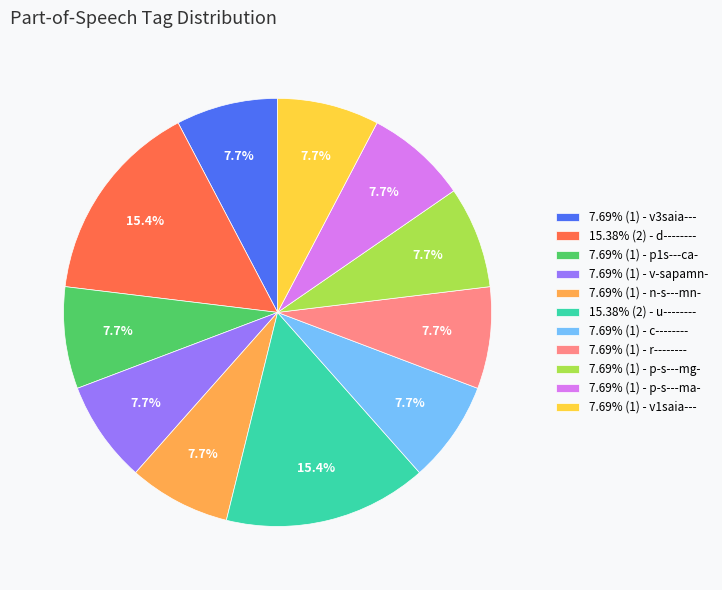

Approximately how many times larger is the value at 7.69% (1) - v3saia--- compared to 7.69% (1) - c--------?

1.0